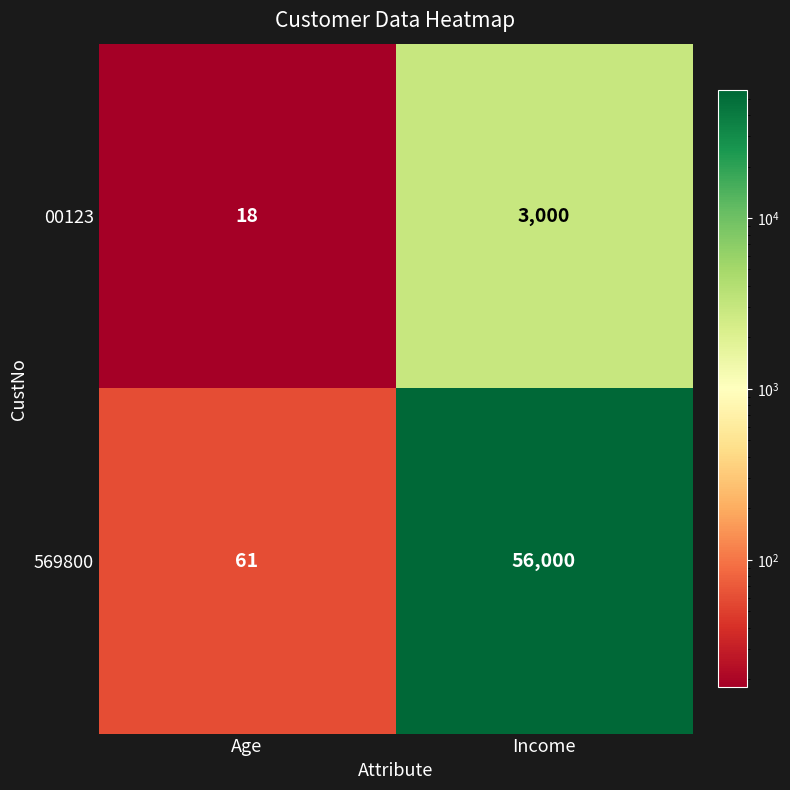

At how many categories does at least one series exceed 1781?

1